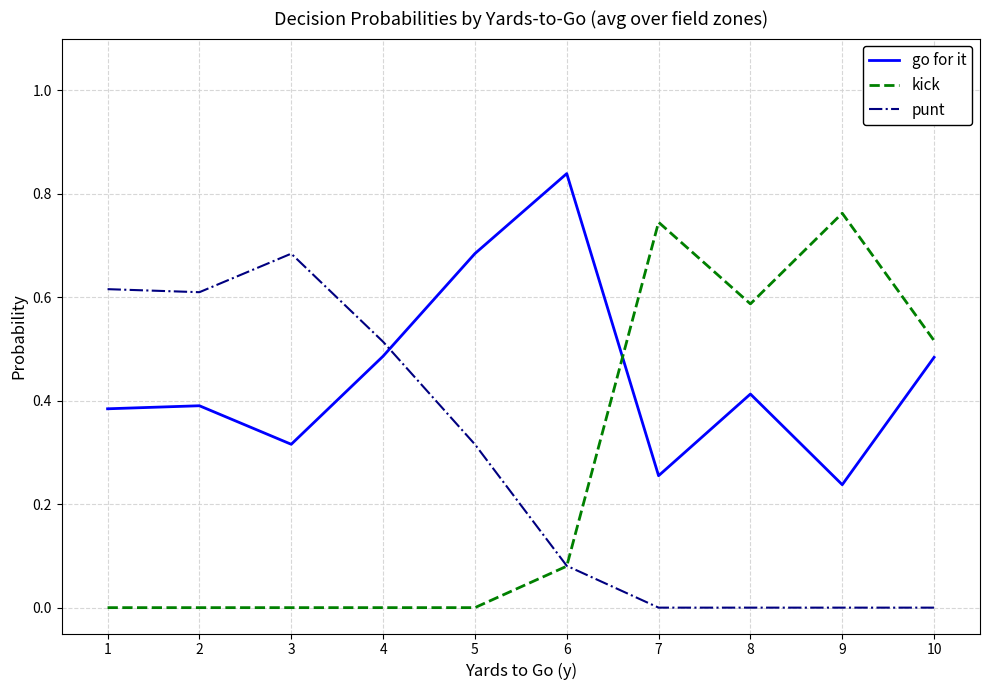

Between 1 and 8, which series saw the biggest shift?

punt